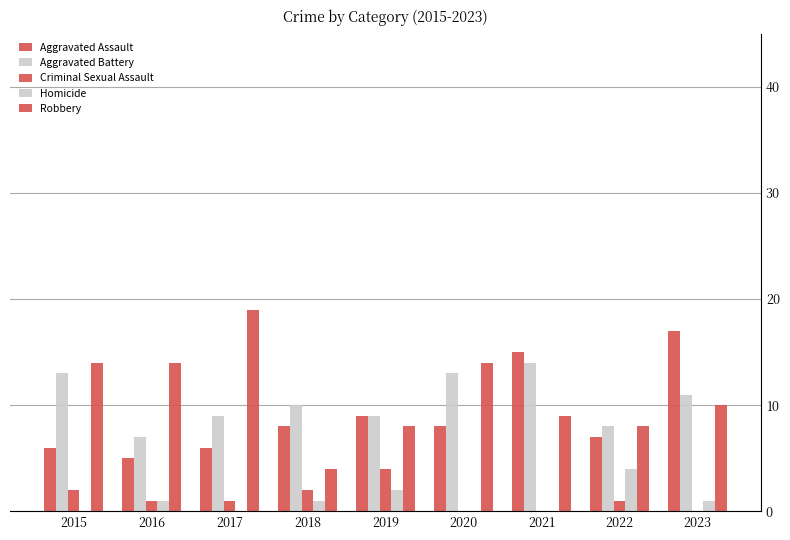

True or false: Aggravated Assault has a value of 26 at 2021.

False